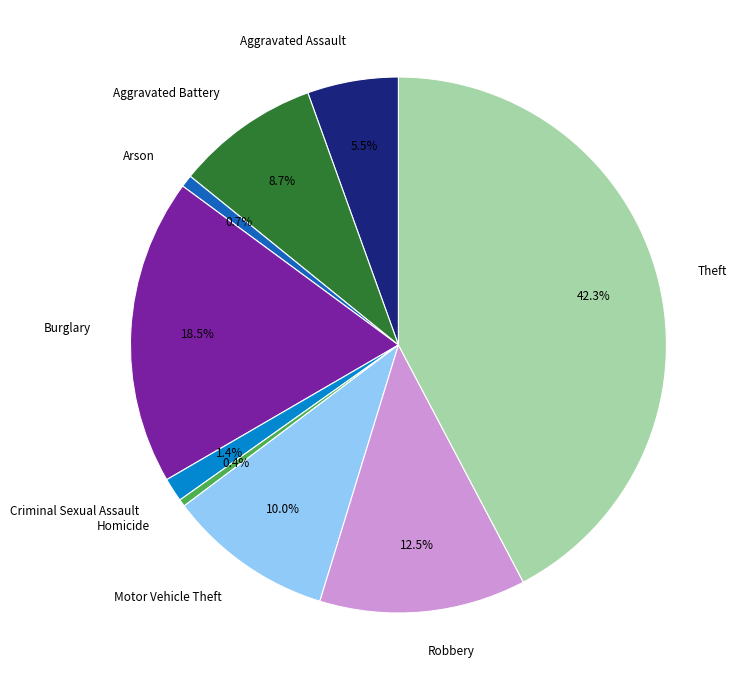

To the nearest percent, what is the combined percentage of Robbery and Homicide?

13%